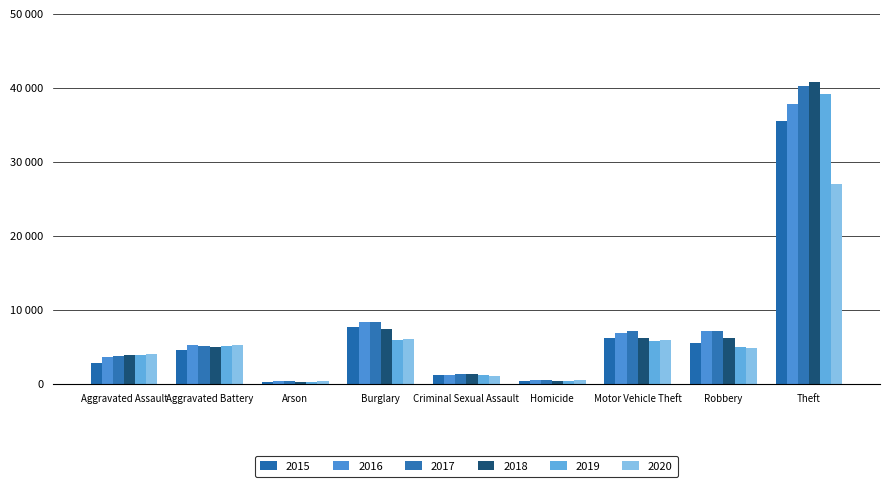

Does the chart contain stacked bars?

No